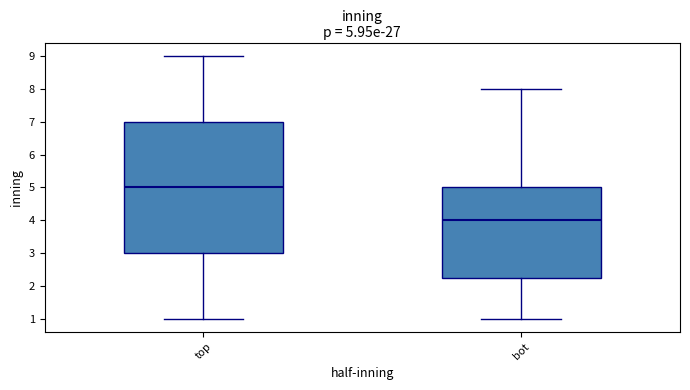

Which box's median line is the highest?

top